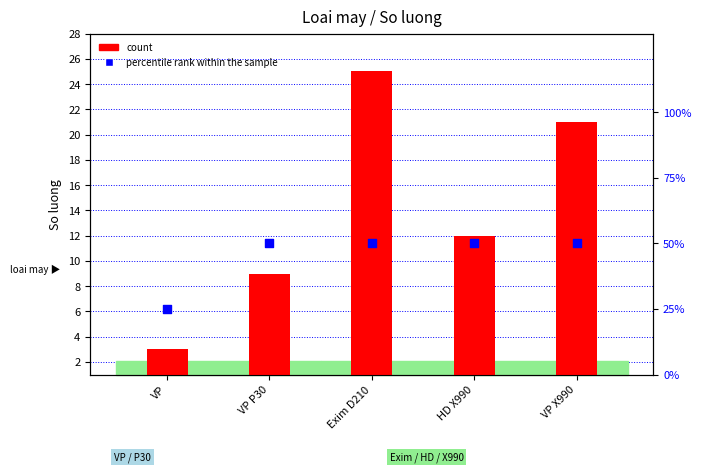

At how many categories does at least one series exceed 16?

5